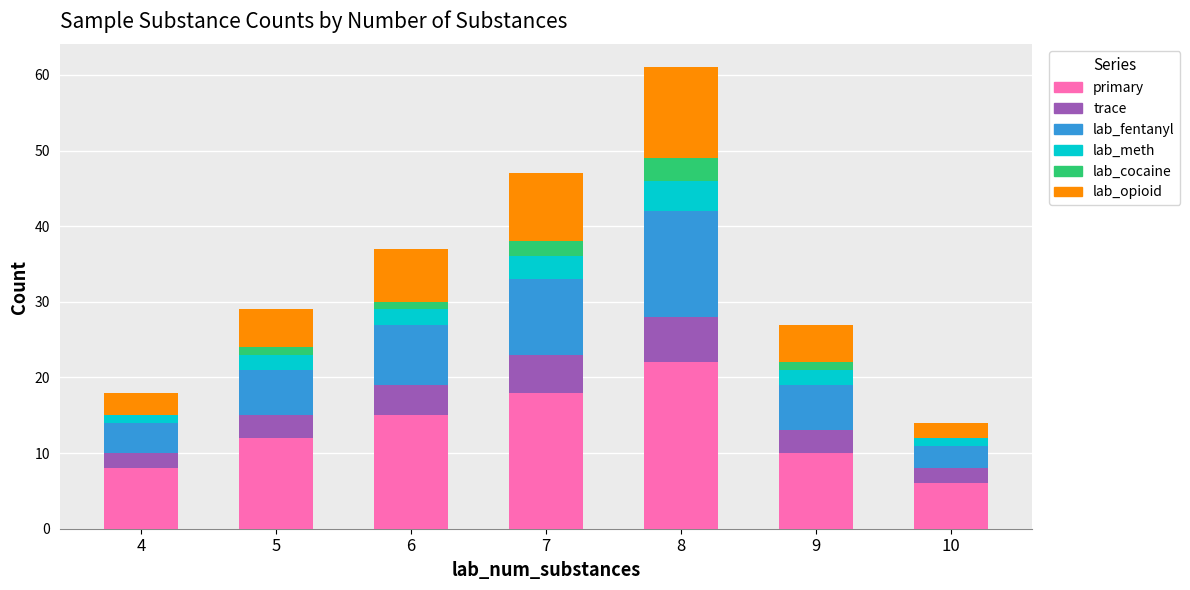

What is the maximum value for primary?

22